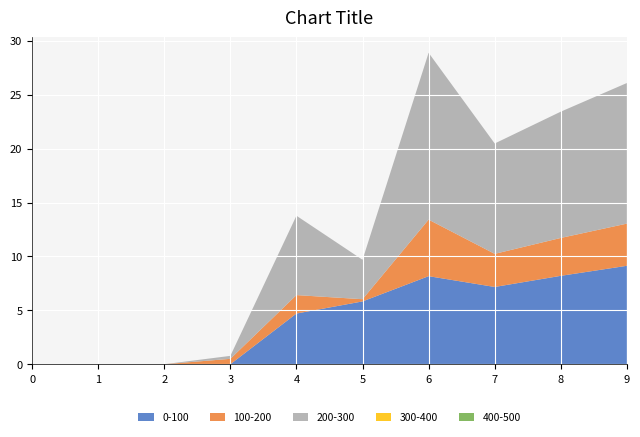

Reading left to right, extract all data points from this chart.

1: 0.0	0.0	0.0	0.0	4.7	5.8	8.2	7.2	8.2	9.1
2: 0.0	0.0	0.0	0.5	1.7	0.2	5.2	3.1	3.5	3.9
3: 0.0	0.0	0.0	0.3	7.4	3.7	15.5	10.2	11.7	13.0
4: 0.0	0.0	0.0	0.0	0.0	0.0	0.0	0.0	0.0	0.0
5: 0.0	0.0	0.0	0.0	0.0	0.0	0.0	0.0	0.0	0.0